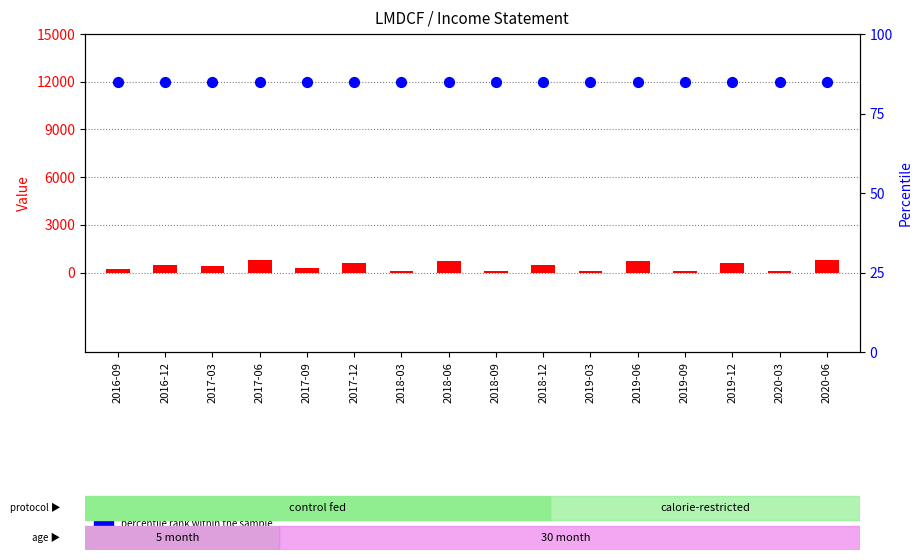

Which series contains the highest Y value?

Total Revenue